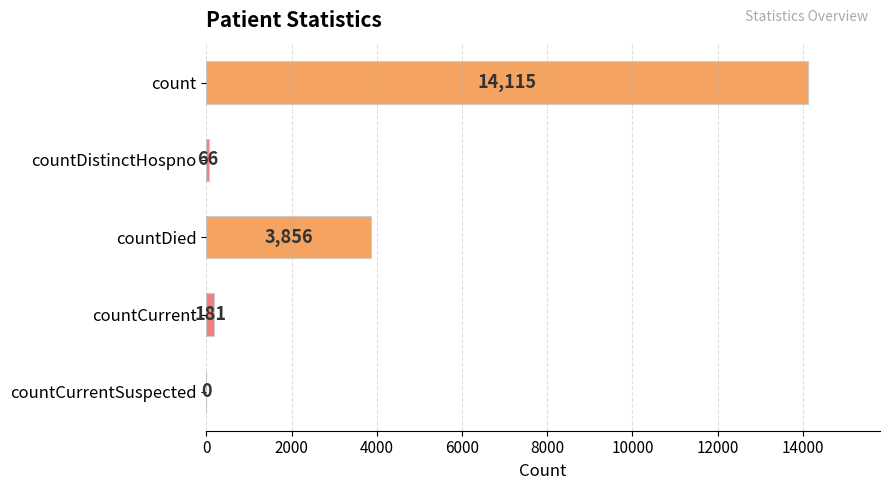

What is the sum of all values?

18218